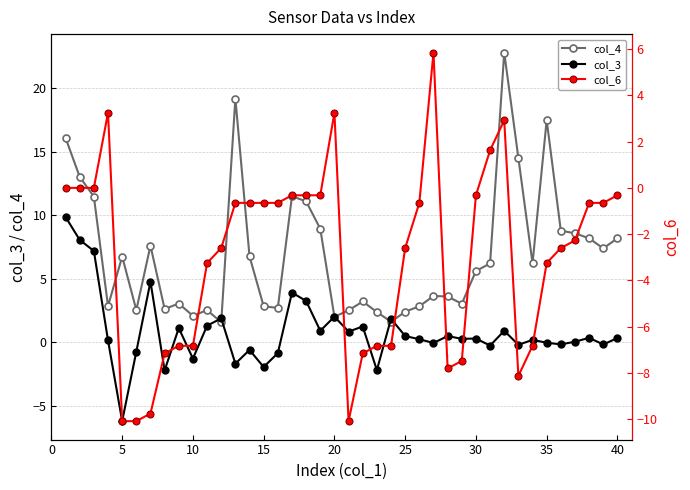

What is the minimum value for col_6?

-10.1